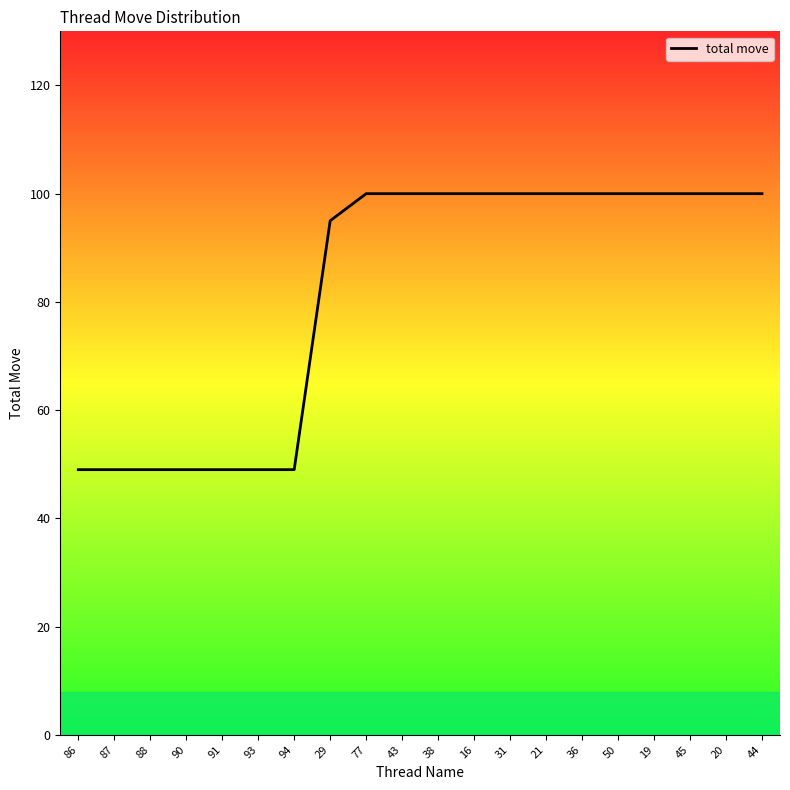

Is it true that the value at 36 is 132?

False